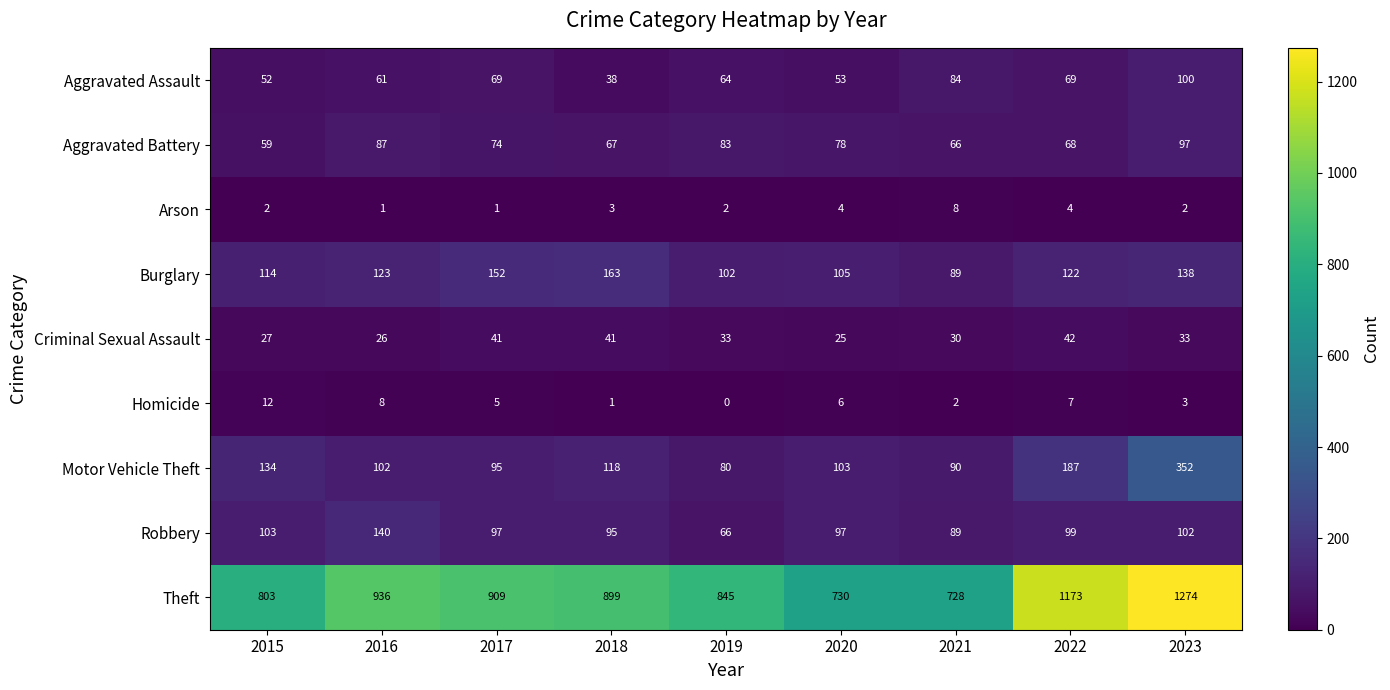

Between 2016 and 2017, which series saw the biggest shift?

Robbery